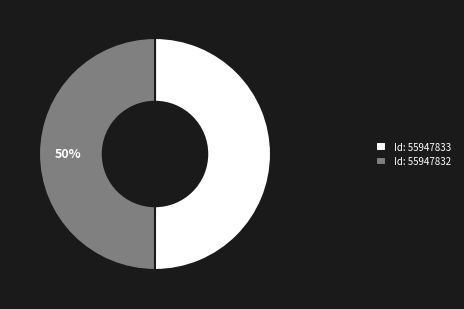

Is it true that Id: 55947833 is 43% of the pie?

False